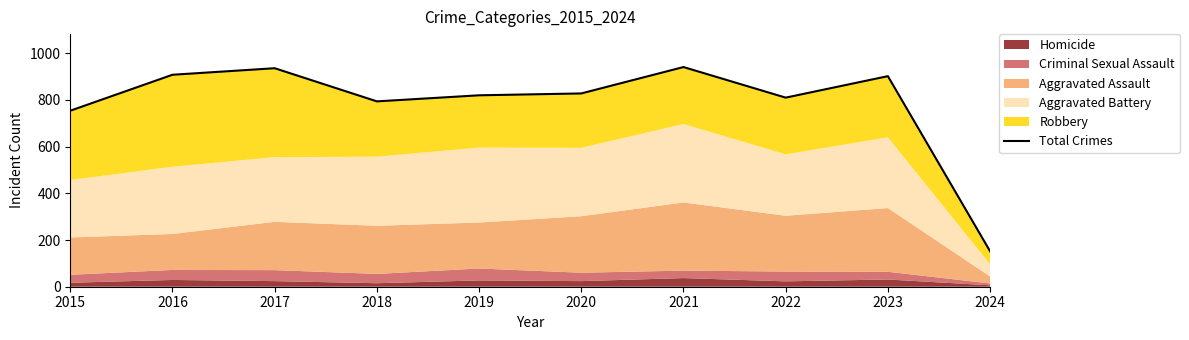

What is the sum of the values at 2022 and 2017?

1746